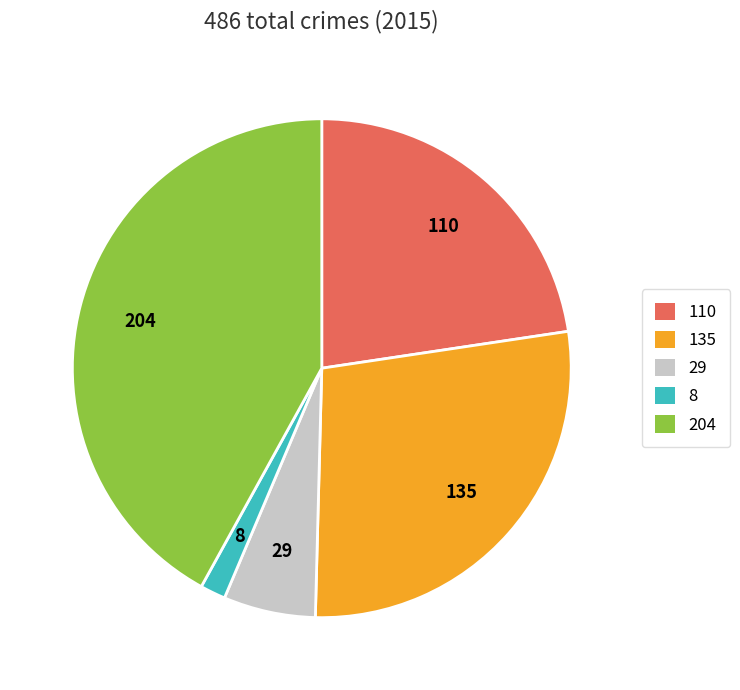

Rank the categories by value from highest to lowest.

204, 135, 110, 29, 8